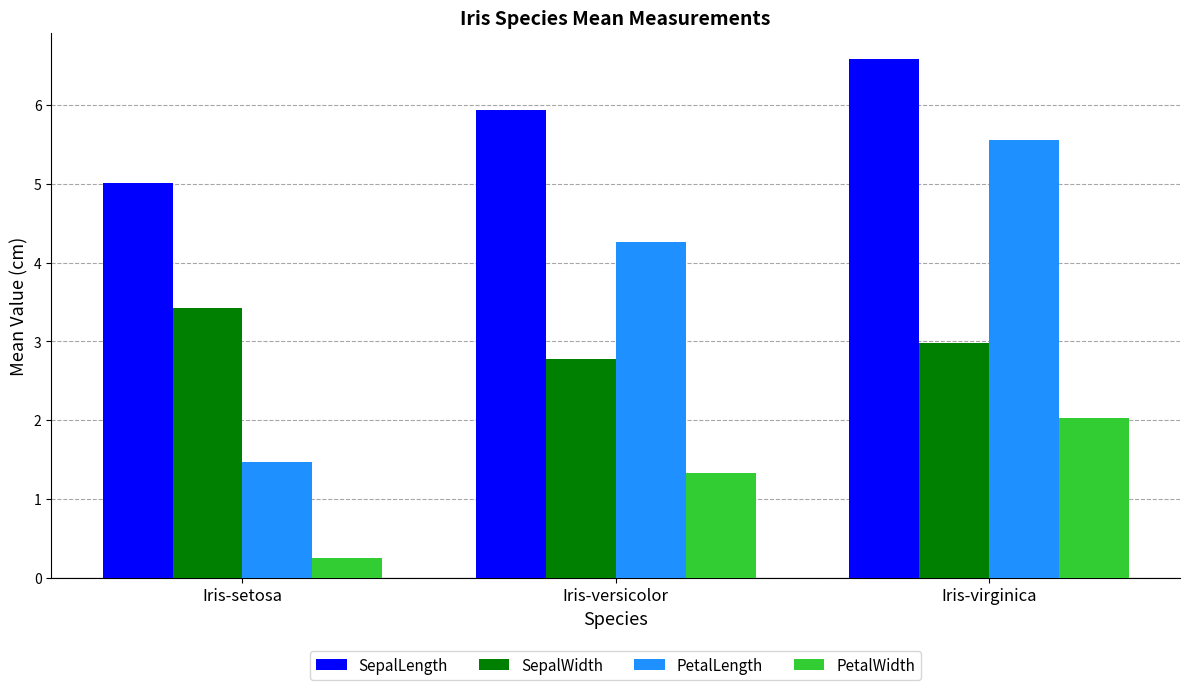

How many bars are there in each group?

4